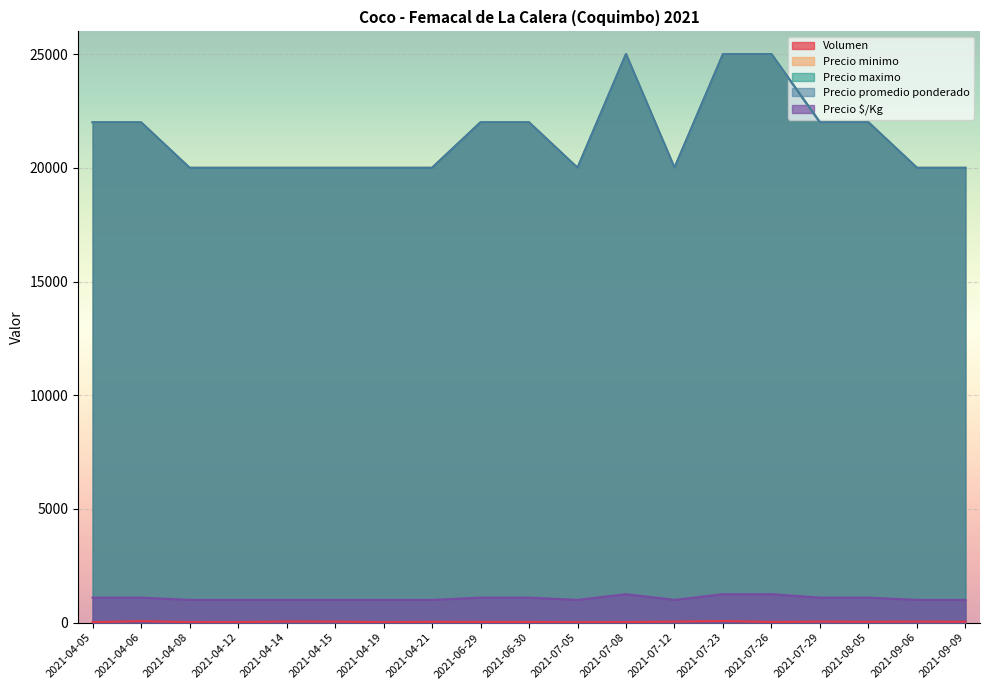

List the labels in order of Volumen value, smallest first.

2021-04-05, 2021-04-19, 2021-07-05, 2021-04-08, 2021-04-12, 2021-07-08, 2021-06-29, 2021-06-30, 2021-07-26, 2021-04-21, 2021-08-05, 2021-09-09, 2021-04-15, 2021-07-12, 2021-07-29, 2021-09-06, 2021-04-14, 2021-04-06, 2021-07-23